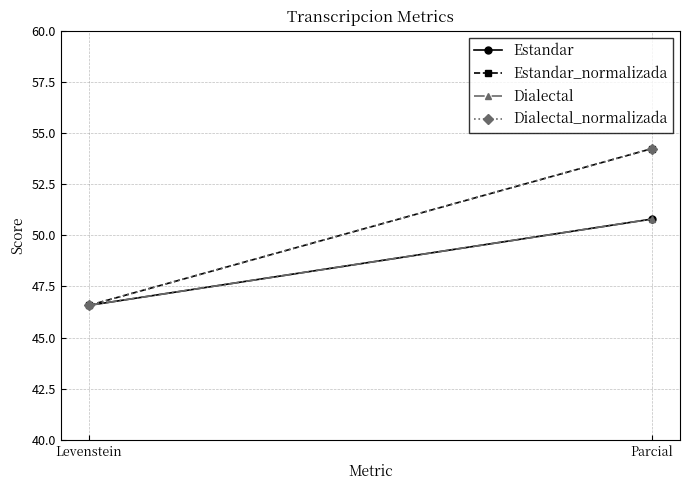

At Parcial, list the series in order from smallest to largest.

Estandar, Dialectal, Estandar_normalizada, Dialectal_normalizada